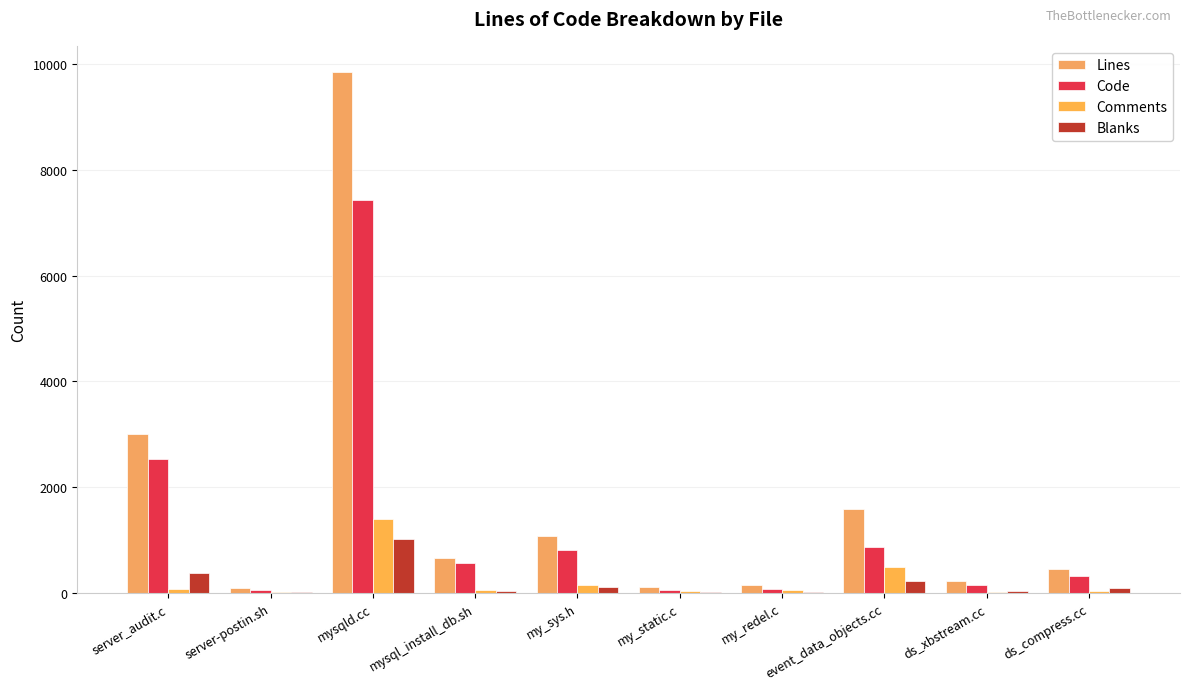

At which label does Blanks reach its minimum?

server-postin.sh